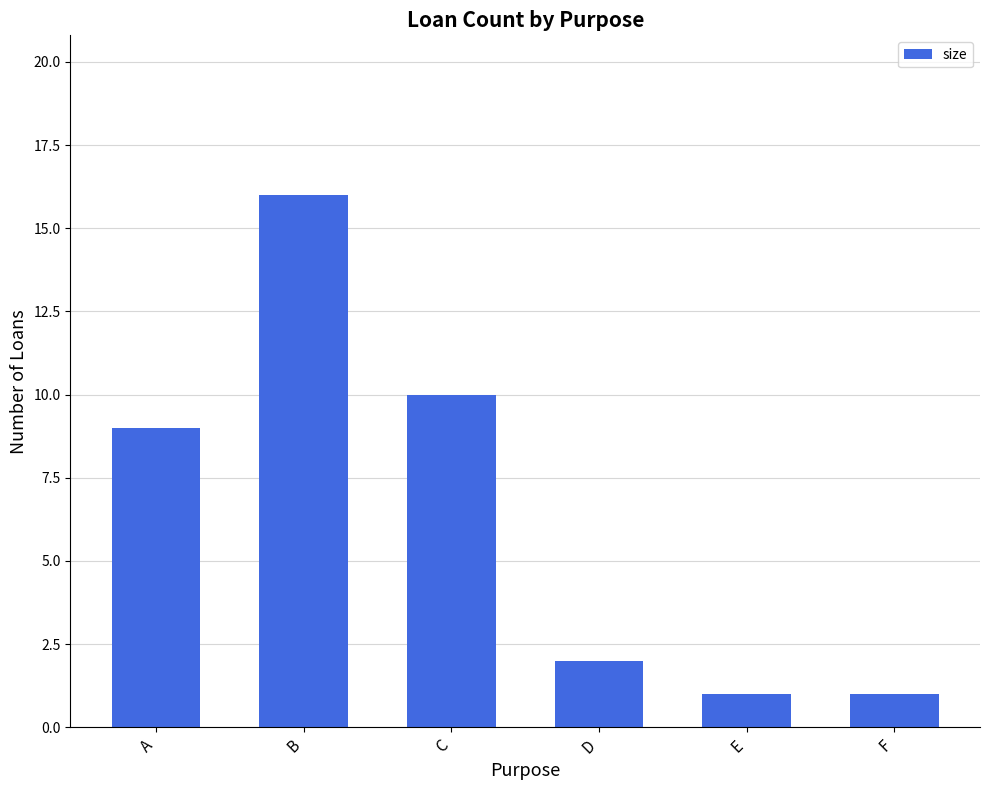

What is the sum of the values at D and C?

12